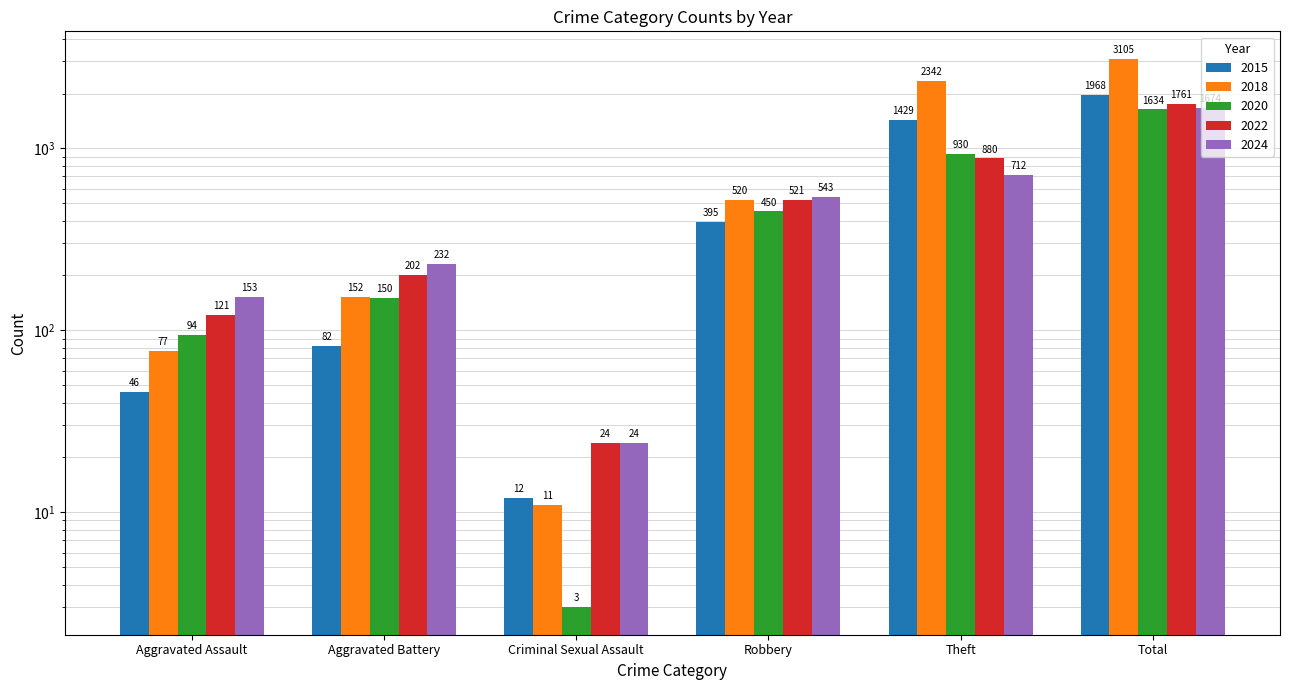

How many data points in 2022 are above 521?

2